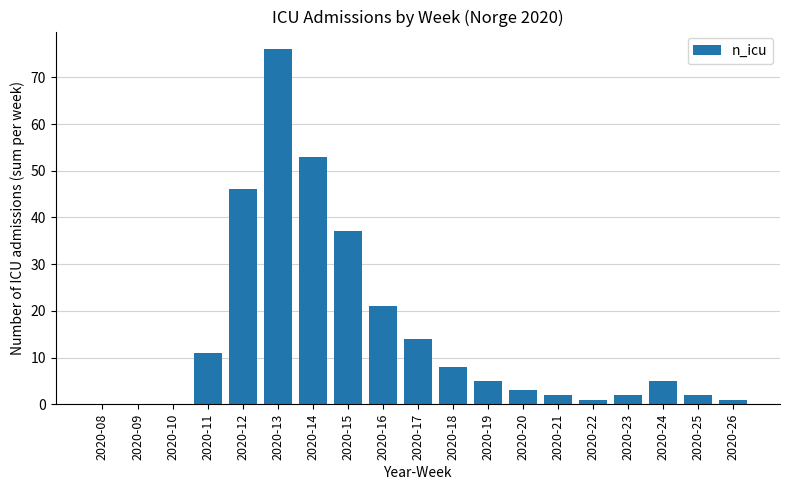

Reading left to right, extract all data points from this chart.

2020-08=0	2020-09=0	2020-10=0	2020-11=11	2020-12=46	2020-13=76	2020-14=53	2020-15=37	2020-16=21	2020-17=14	2020-18=8	2020-19=5	2020-20=3	2020-21=2	2020-22=1	2020-23=2	2020-24=5	2020-25=2	2020-26=1